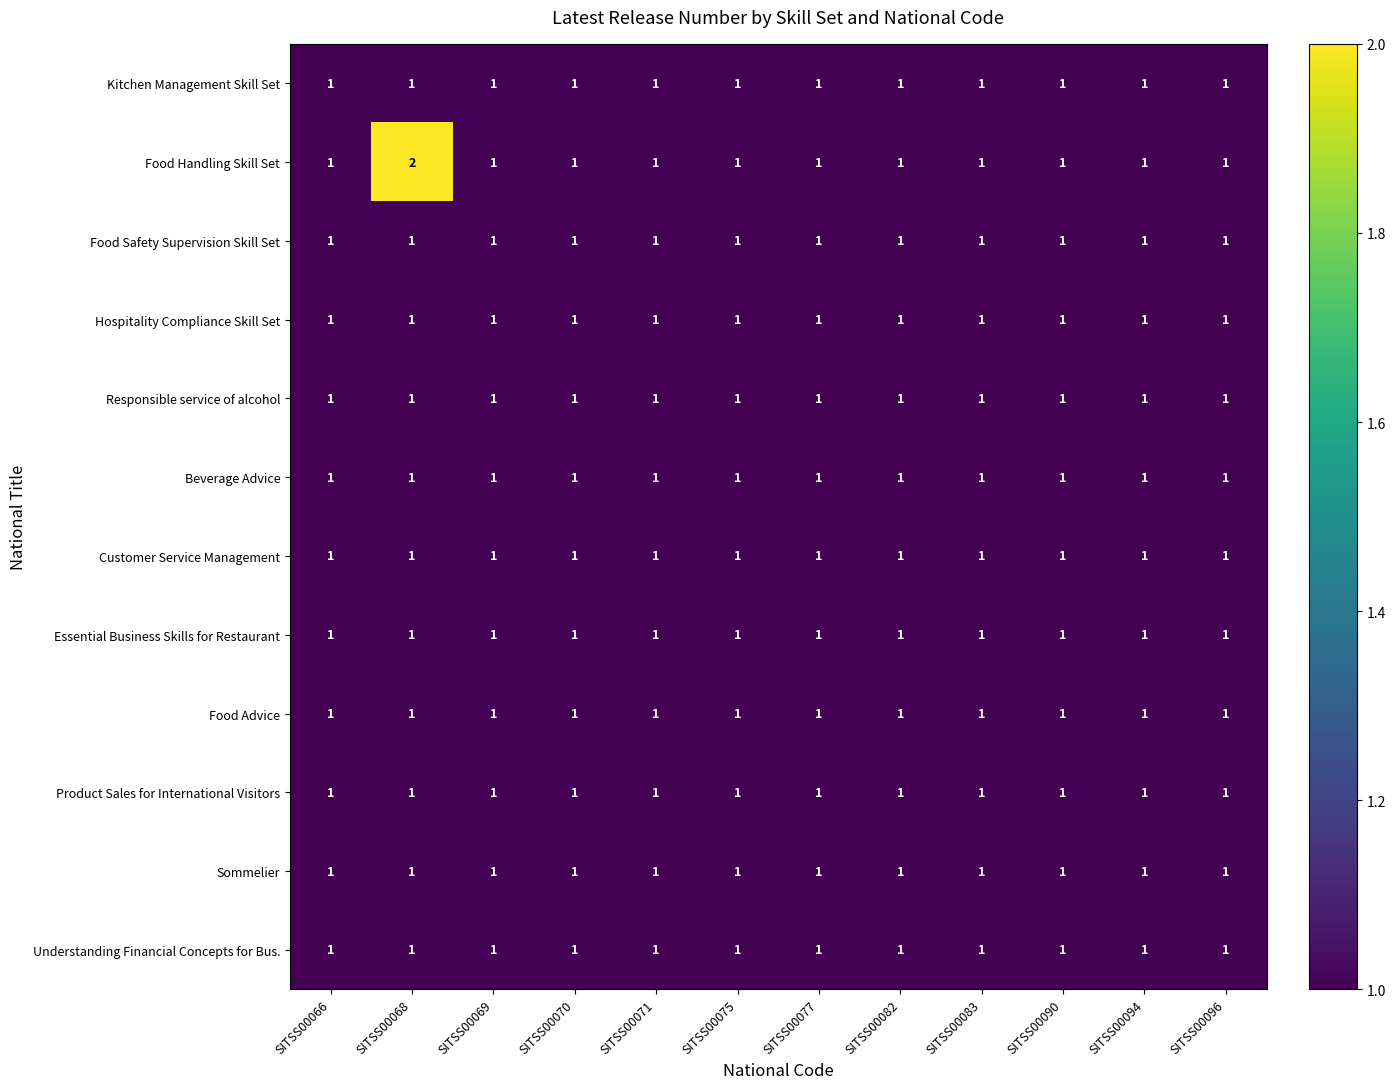

The value of Understanding Financial Concepts for Bus. at SITSS00071 is 1. True or false?

True